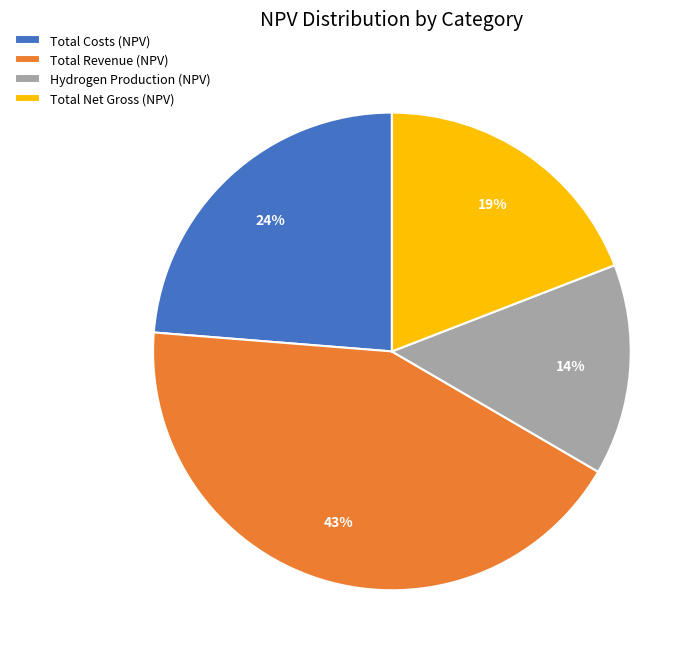

Which slice is the smallest?

Hydrogen Production (NPV)